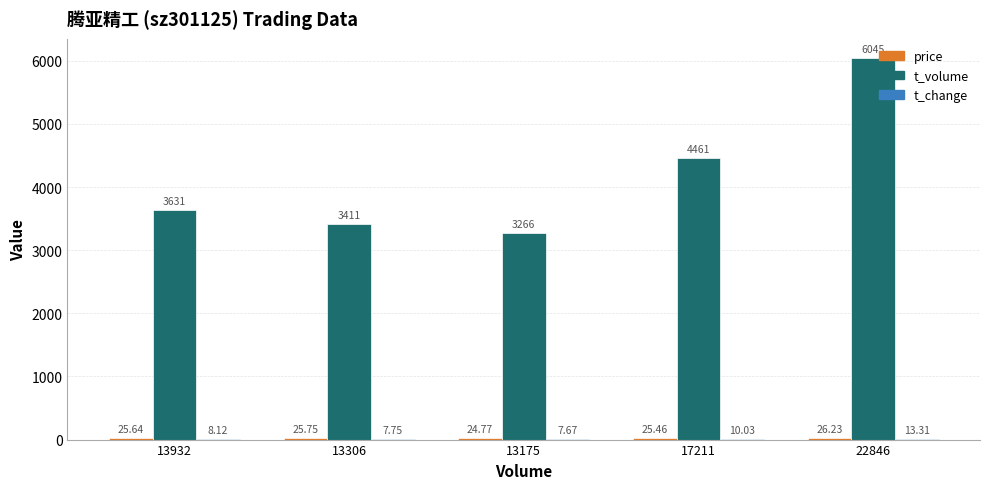

At which category is the sum across all series the highest?

22846